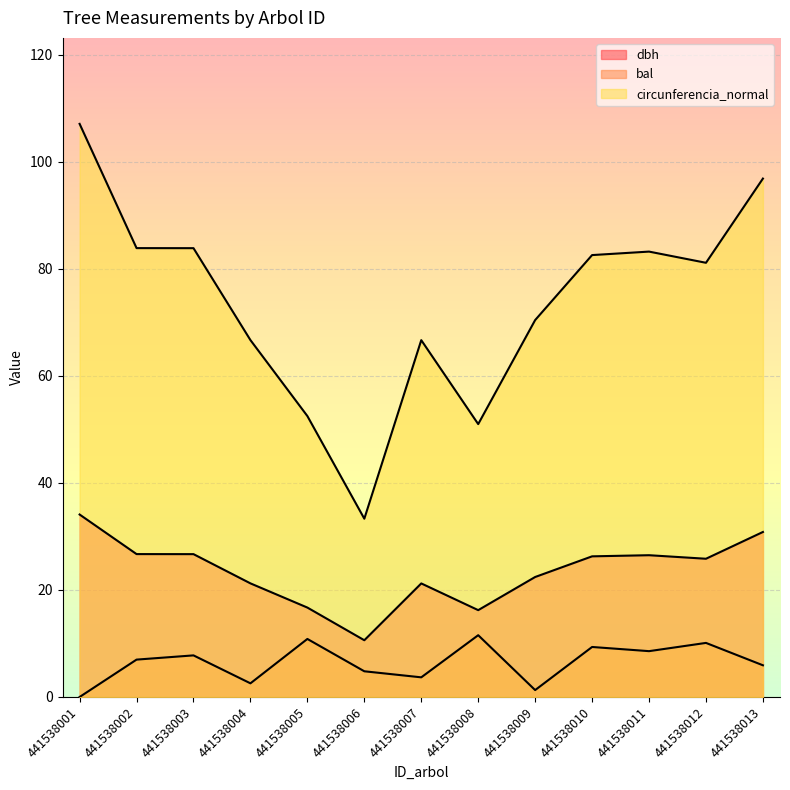

True or false: bal and circunferencia_normal intersect in this chart.

False